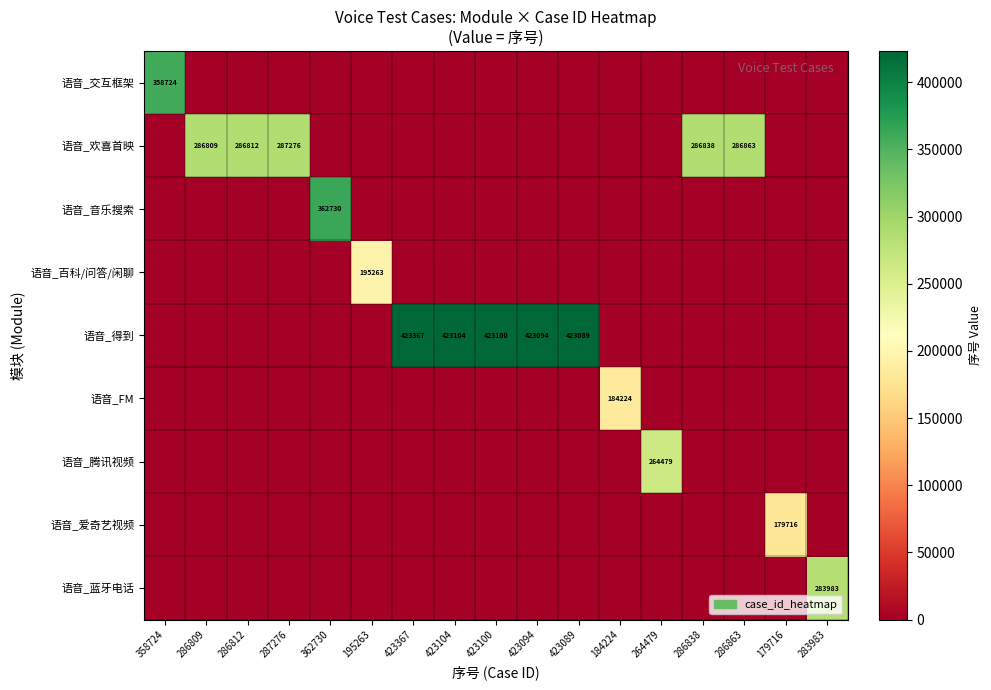

Is it true that 语音_欢喜首映 equals 286863 at 286863?

True